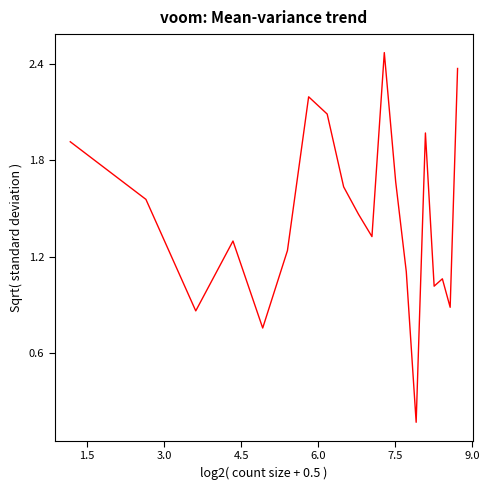

What is the difference between the maximum and minimum values?

2.3